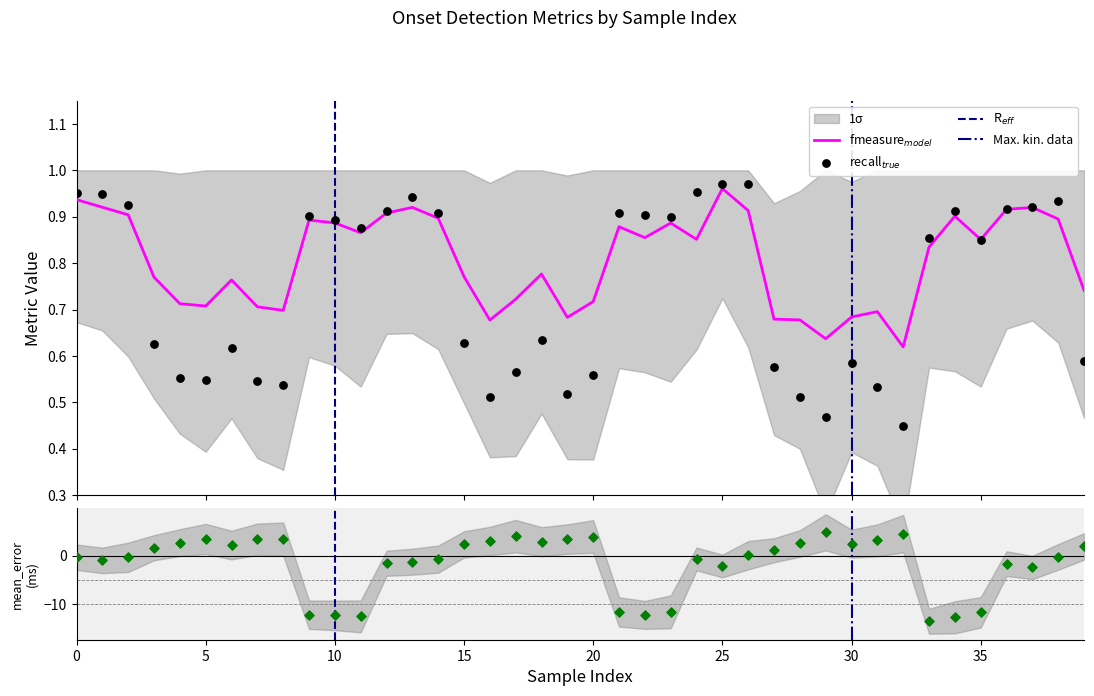

Is the value of recall at 36 greater than the value of fmeasure at 31?

Yes